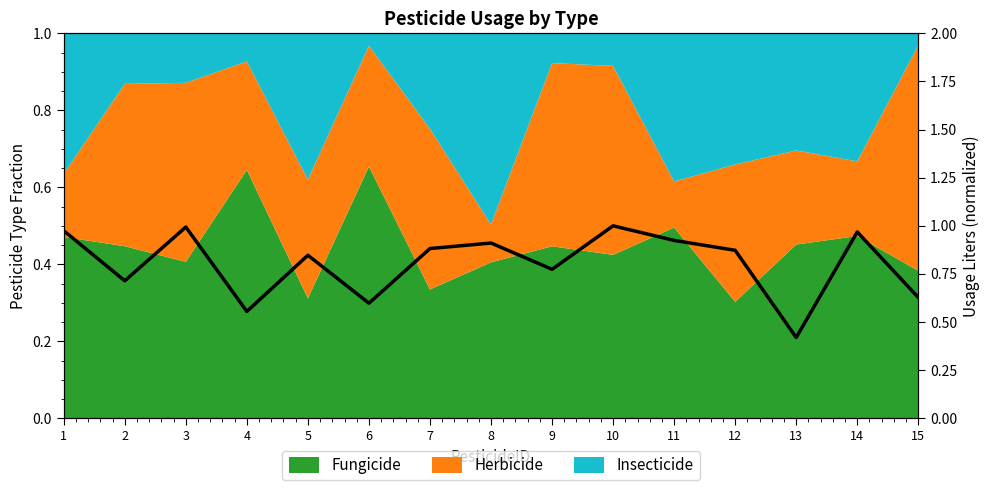

Which label corresponds to the smallest value in the chart?

13